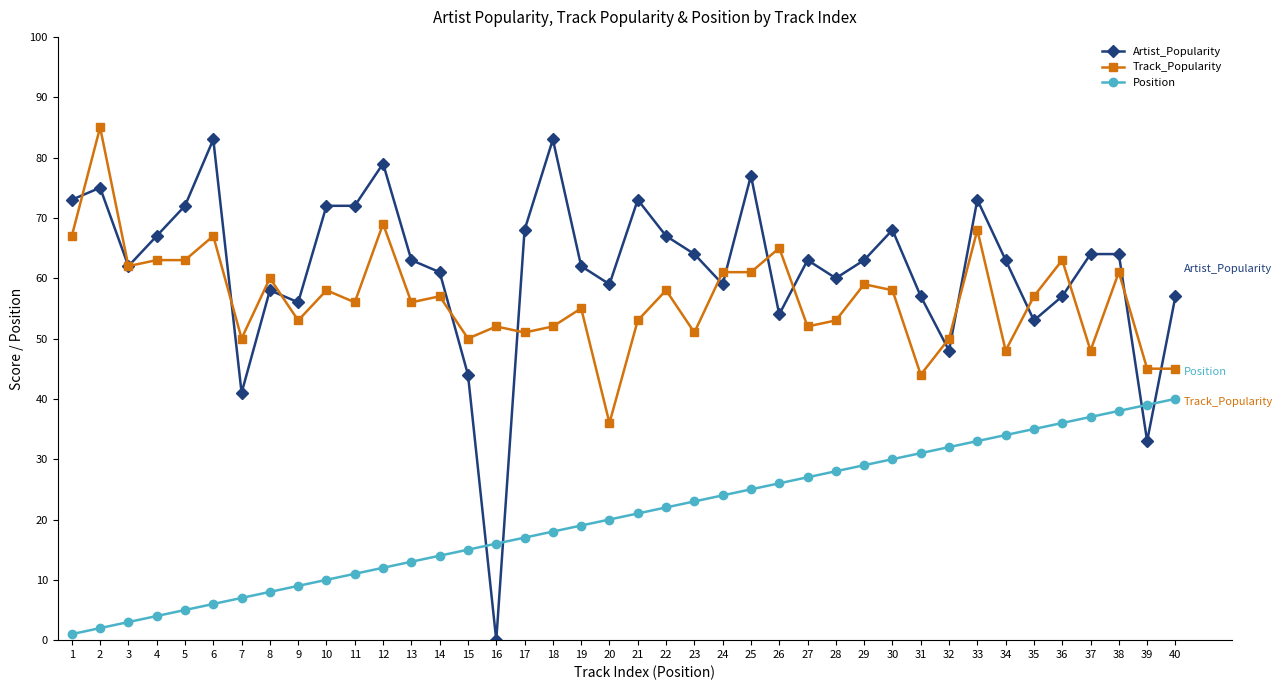

Reading left to right, extract all data points from this chart.

Artist_Popularity: 1=73	2=75	3=62	4=67	5=72	6=83	7=41	8=58	9=56	10=72	11=72	12=79	13=63	14=61	15=44	16=0	17=68	18=83	19=62	20=59	21=73	22=67	23=64	24=59	25=77	26=54	27=63	28=60	29=63	30=68	31=57	32=48	33=73	34=63	35=53	36=57	37=64	38=64	39=33	40=57
Track_Popularity: 1=67	2=85	3=62	4=63	5=63	6=67	7=50	8=60	9=53	10=58	11=56	12=69	13=56	14=57	15=50	16=52	17=51	18=52	19=55	20=36	21=53	22=58	23=51	24=61	25=61	26=65	27=52	28=53	29=59	30=58	31=44	32=50	33=68	34=48	35=57	36=63	37=48	38=61	39=45	40=45
Position: 1=1	2=2	3=3	4=4	5=5	6=6	7=7	8=8	9=9	10=10	11=11	12=12	13=13	14=14	15=15	16=16	17=17	18=18	19=19	20=20	21=21	22=22	23=23	24=24	25=25	26=26	27=27	28=28	29=29	30=30	31=31	32=32	33=33	34=34	35=35	36=36	37=37	38=38	39=39	40=40